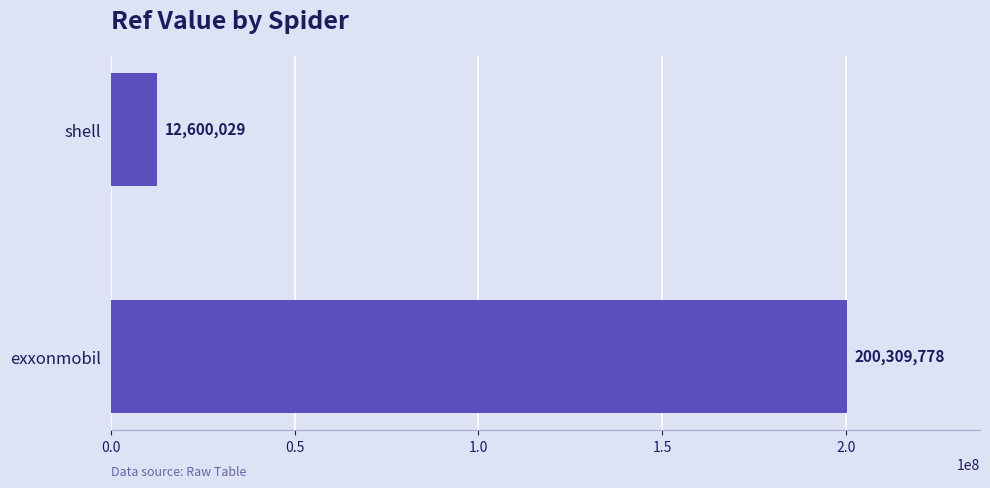

How many data points are less than 200309778?

1